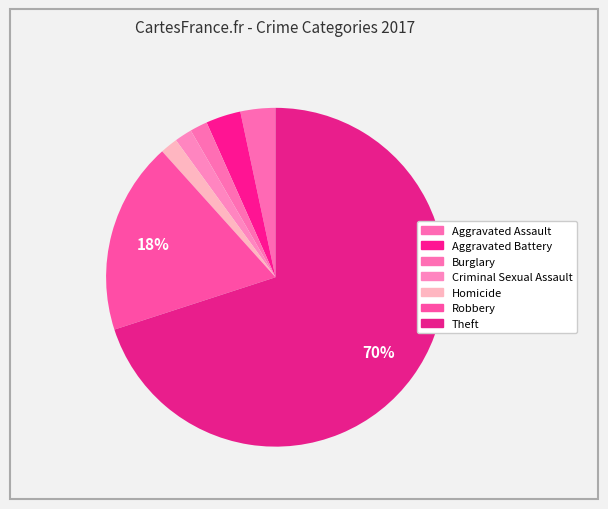

Is the sum of Aggravated Battery and Burglary greater than half?

No